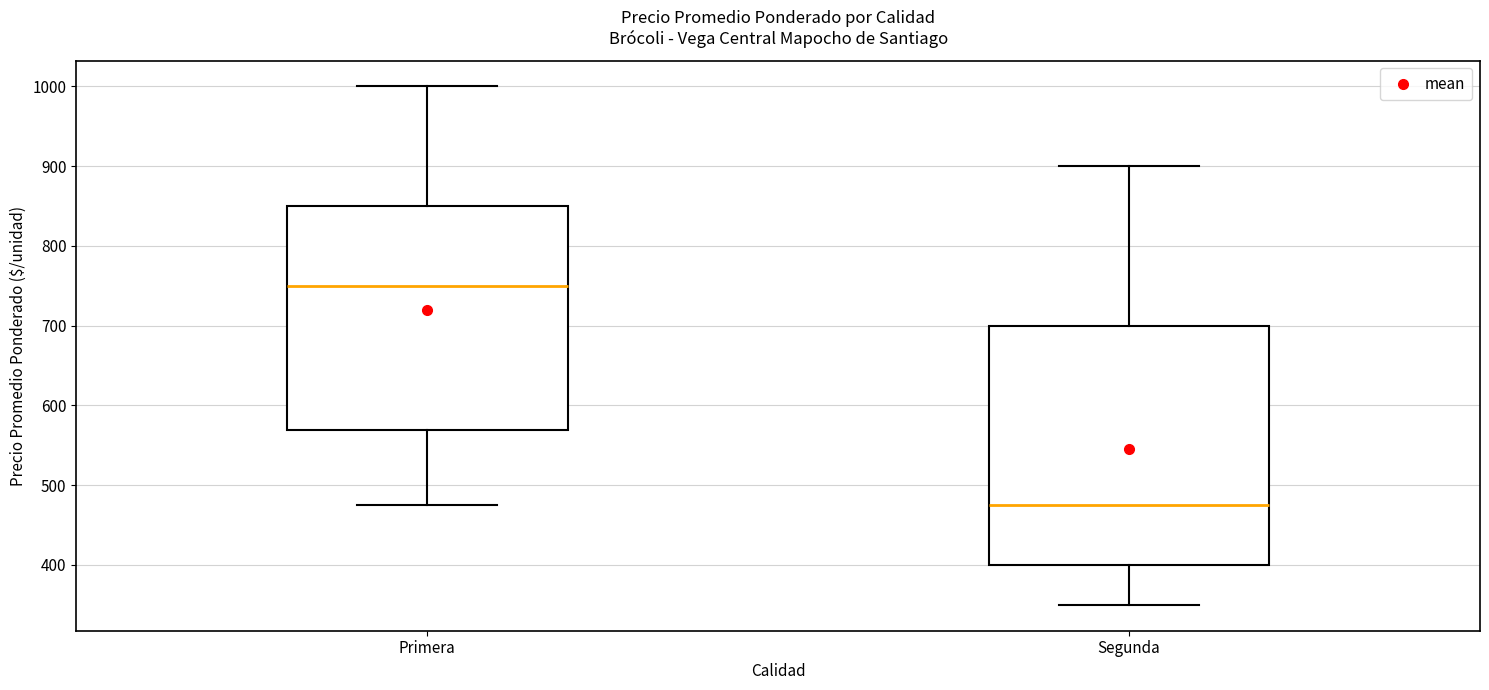

Reading left to right, transcribe this box plot: for each box, give where its median line is, the range the box spans, and where its two whiskers end, as read against the y-axis. The values are not printed on the chart, so give them approximately, as read against the axis.

Primera: median 750, box 570 to 850, whiskers 480 to 1000
Segunda: median 480, box 400 to 700, whiskers 350 to 900